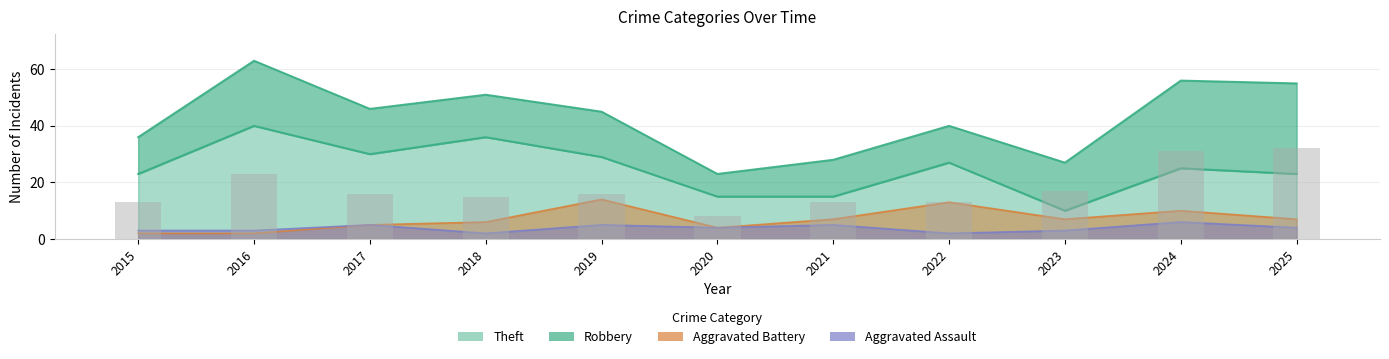

What is the maximum value shown in the chart?

40